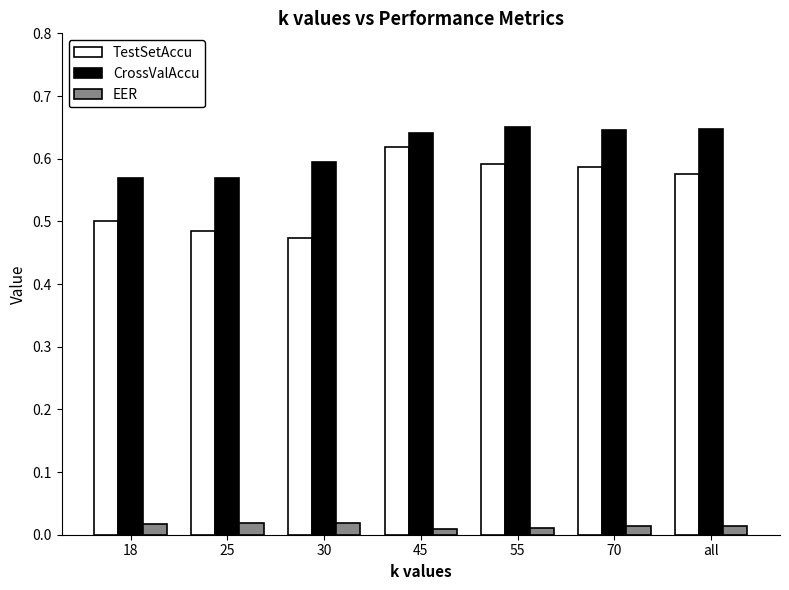

Is the value of TestSetAccu at 18 greater than the value of CrossValAccu at 45?

No